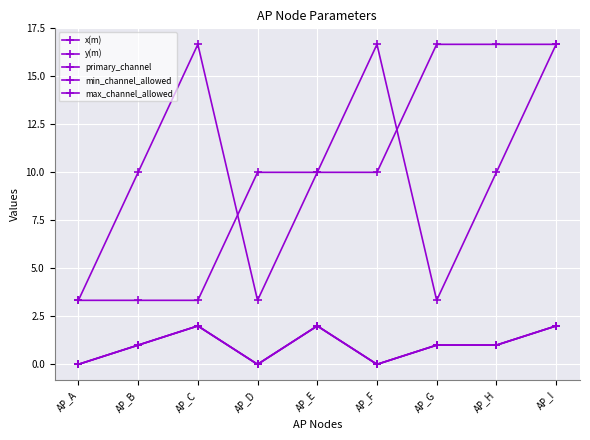

Is this an area chart (filled region under the line)?

No